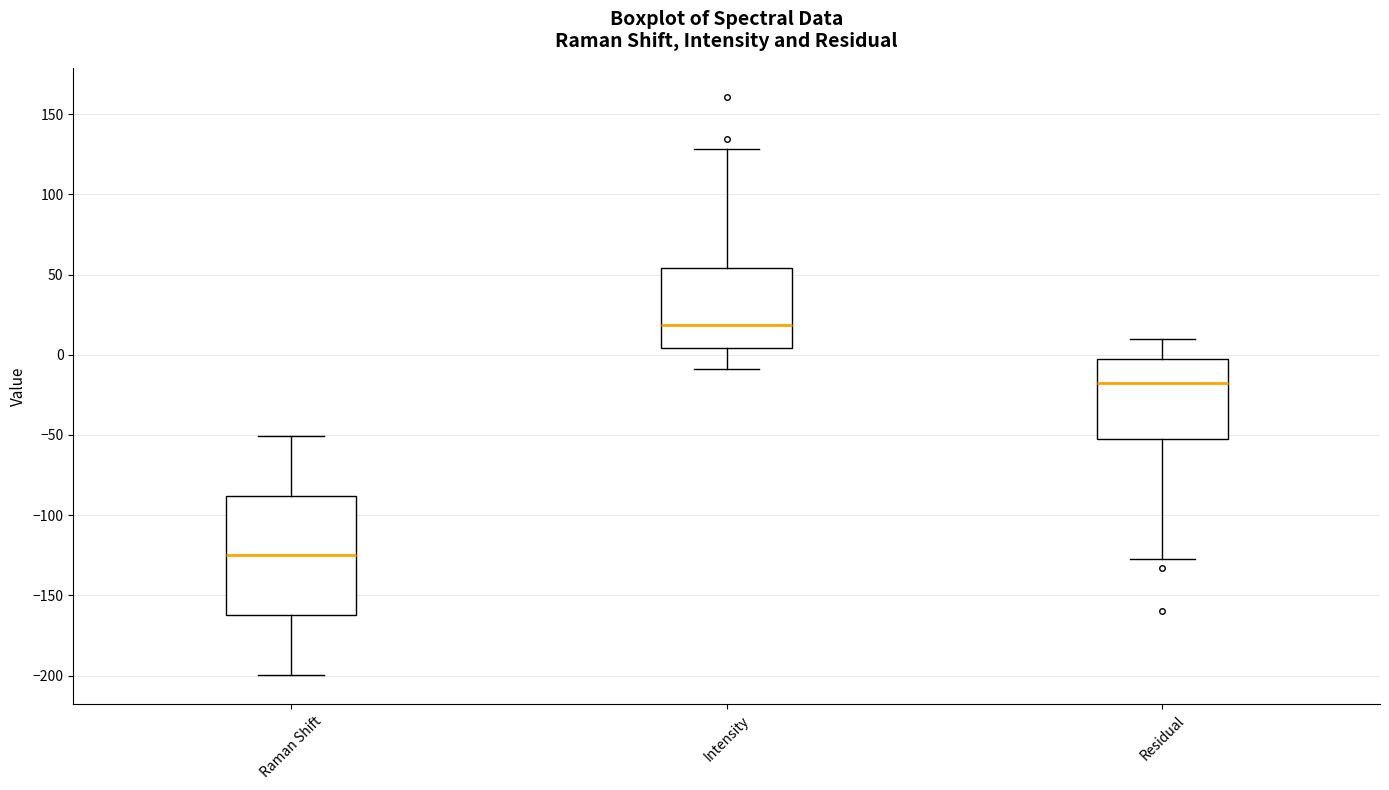

Reading left to right, transcribe this box plot: for each box, give where its median line is, the range the box spans, and where its two whiskers end, as read against the y-axis. The values are not printed on the chart, so give them approximately, as read against the axis.

Raman Shift: median -125, box -160 to -90, whiskers -200 to -50
Intensity: median 20, box 5 to 55, whiskers -10 to 130
Residual: median -20, box -55 to -5, whiskers -125 to 10